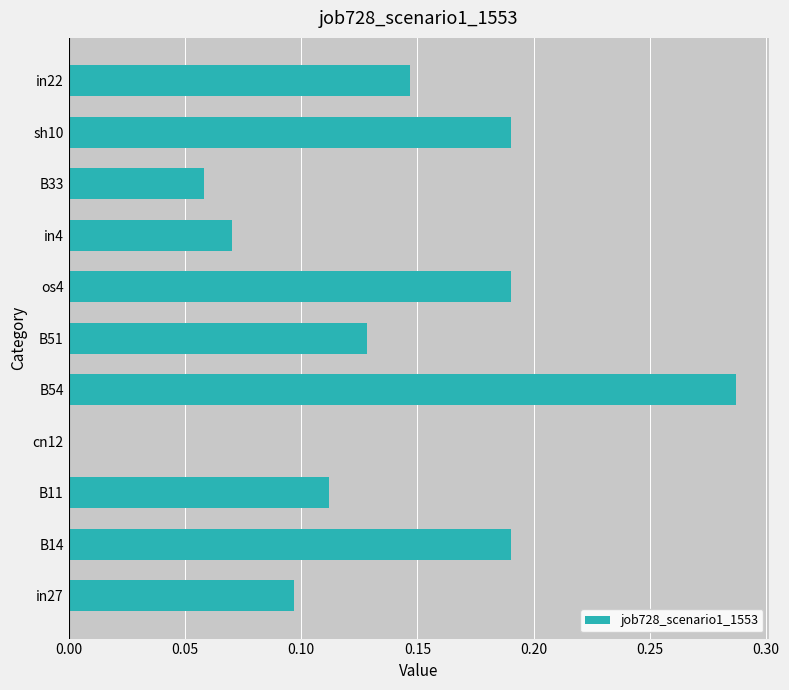

At which category does the chart reach its peak across all series?

B54